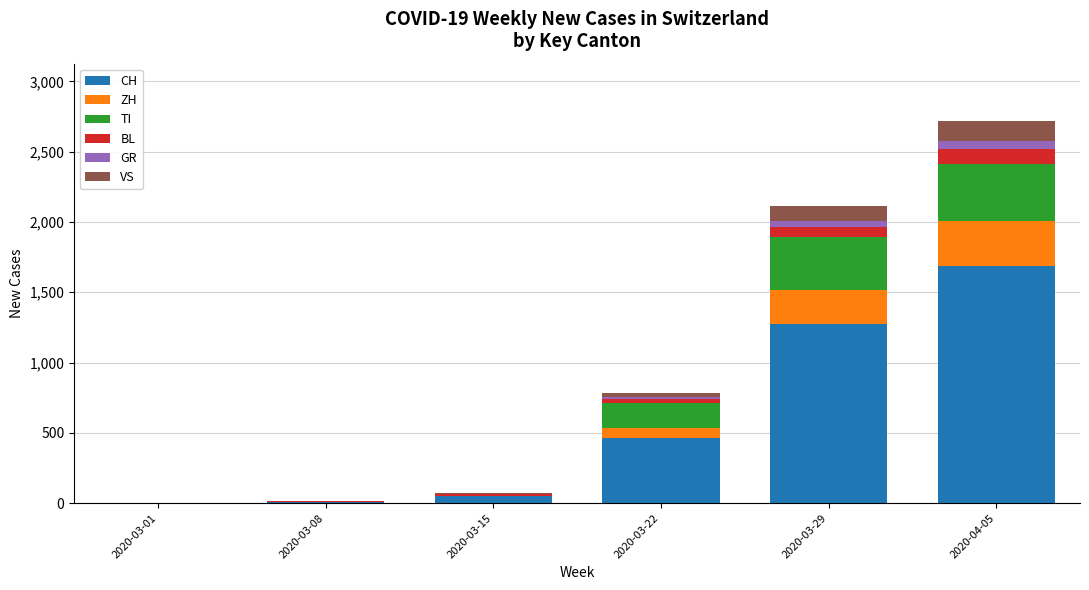

Count the number of data series in this chart.

6